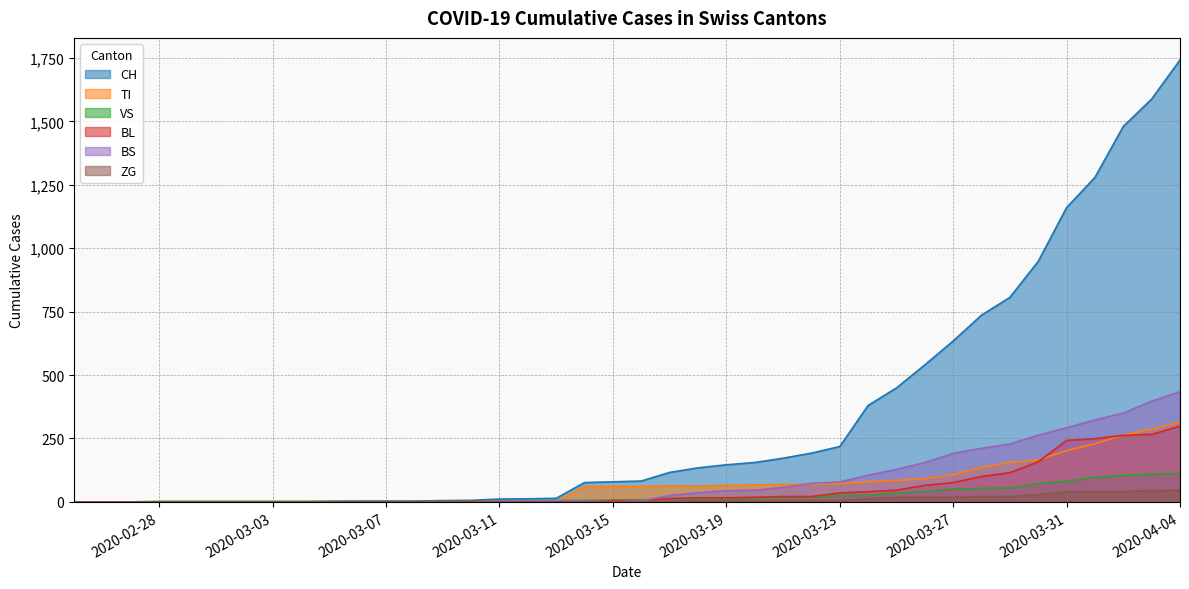

Is the value of ZG at 2020-03-15 greater than the value of TI at 2020-02-29?

No